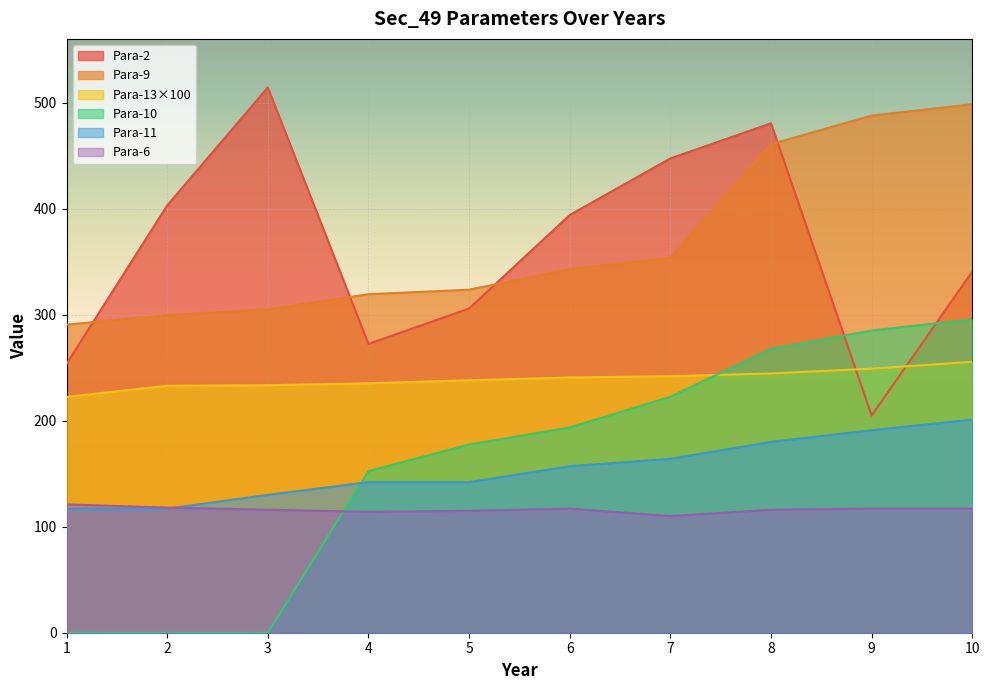

How many data points does each series have?

10